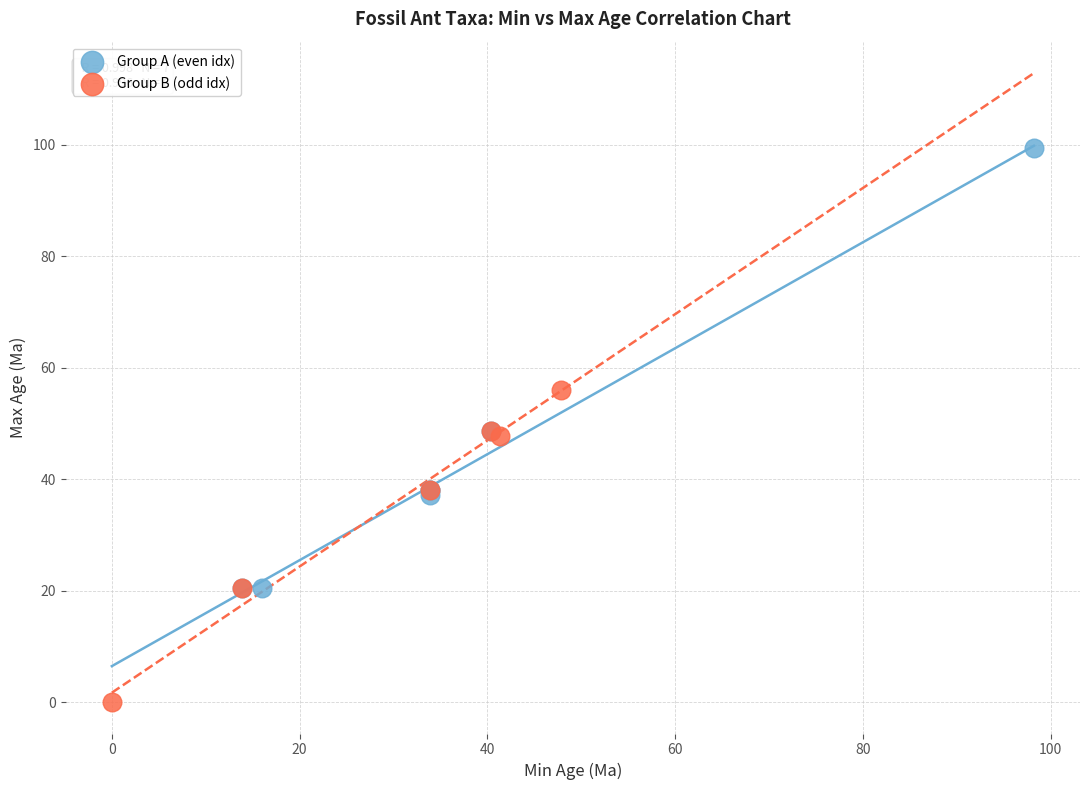

Which series has the widest spread of Y values?

Group A (even idx)